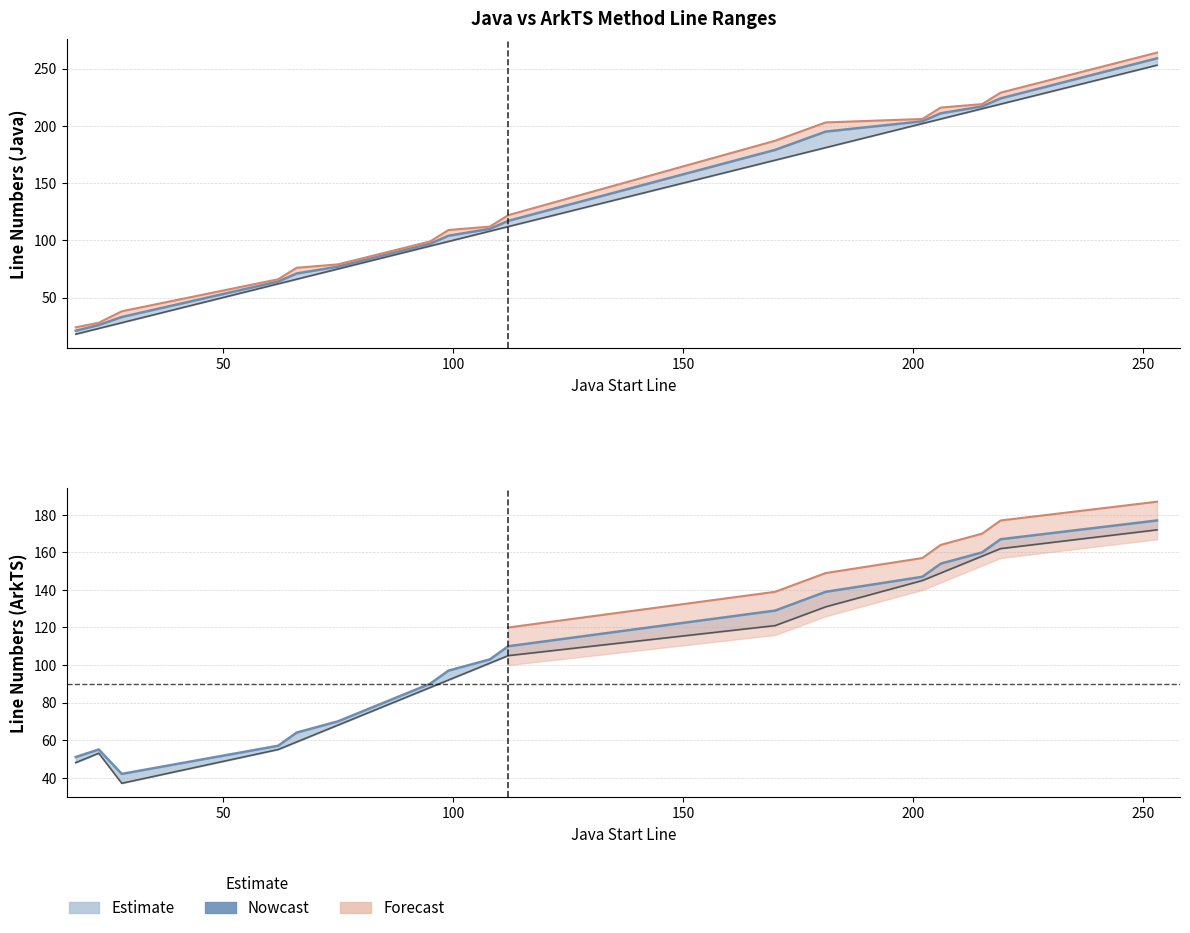

List the series in order of their overall mean, lowest first.

arkts_start_line, arkts_end_line, java_start_line, java_end_line